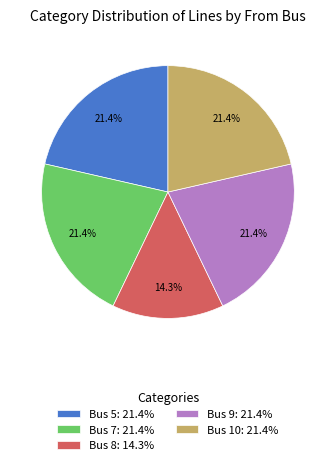

Combined, do Bus 10: 21.4% and Bus 5: 21.4% account for over 50%?

No